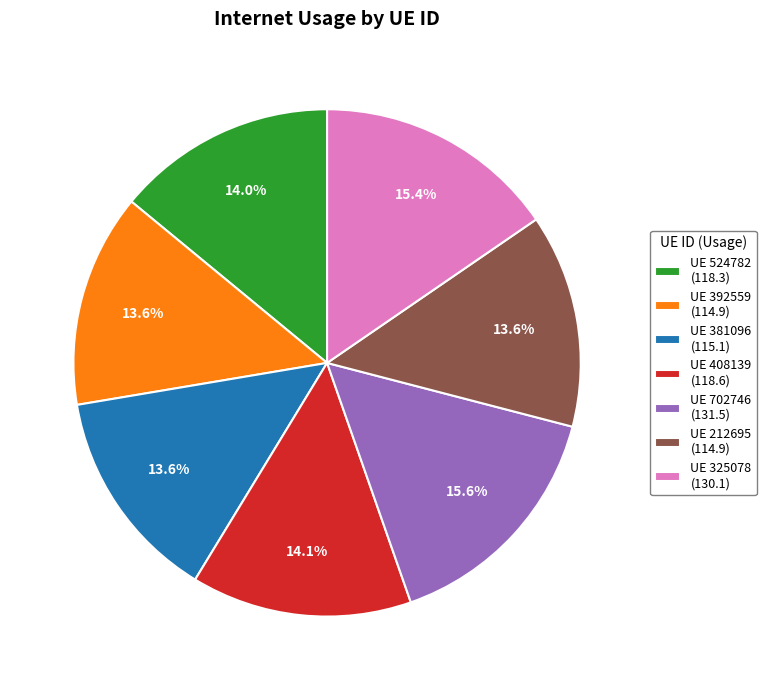

Is there a majority slice in this chart?

No